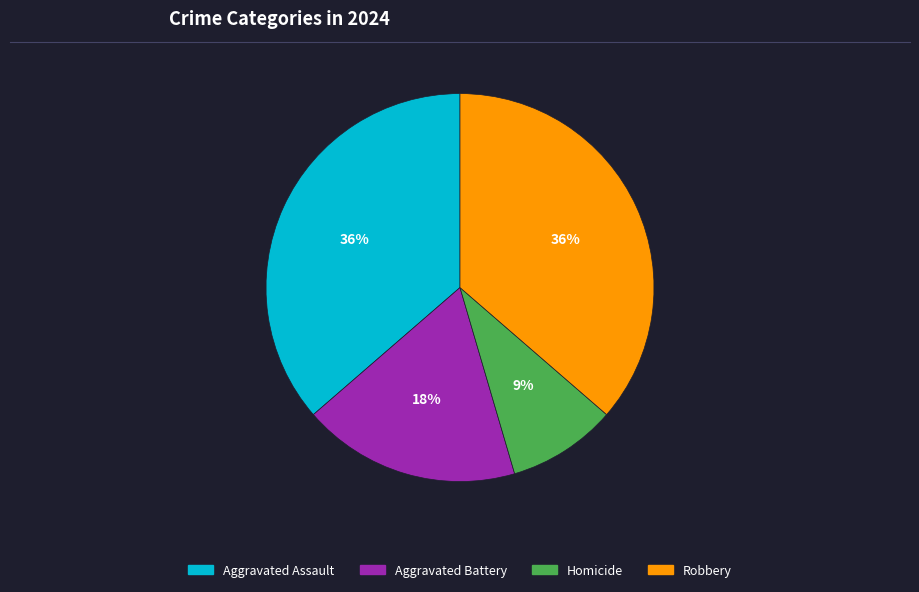

Is there any slice that represents more than half of the pie?

No